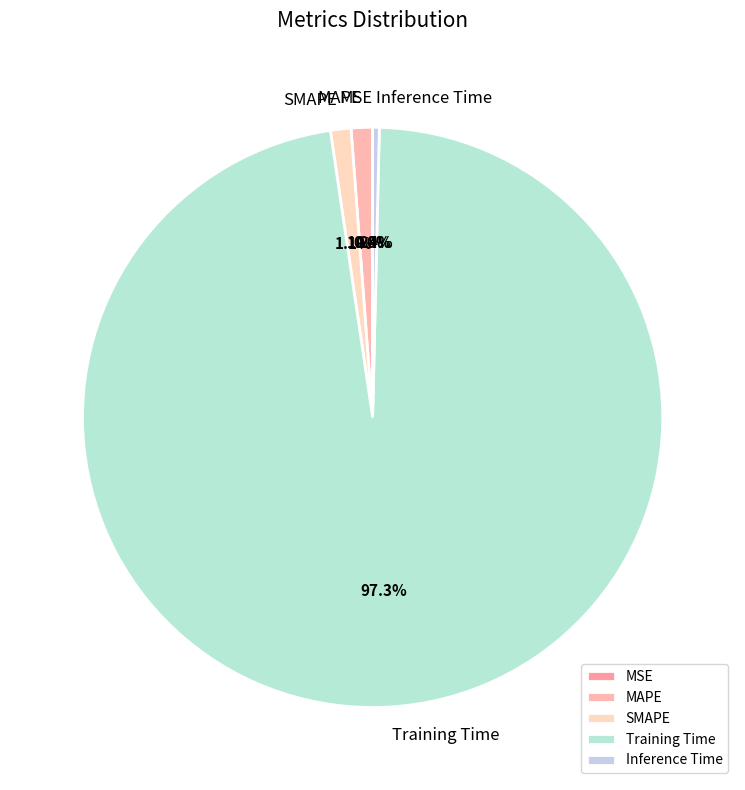

What is the total percentage of SMAPE and MAPE?

2.3%